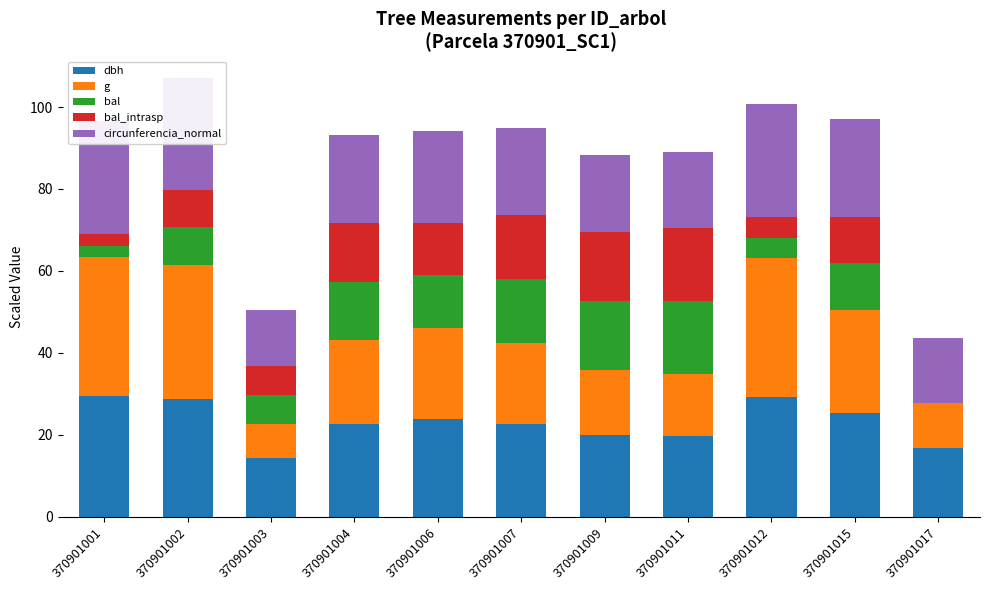

Does the chart contain any negative values?

No